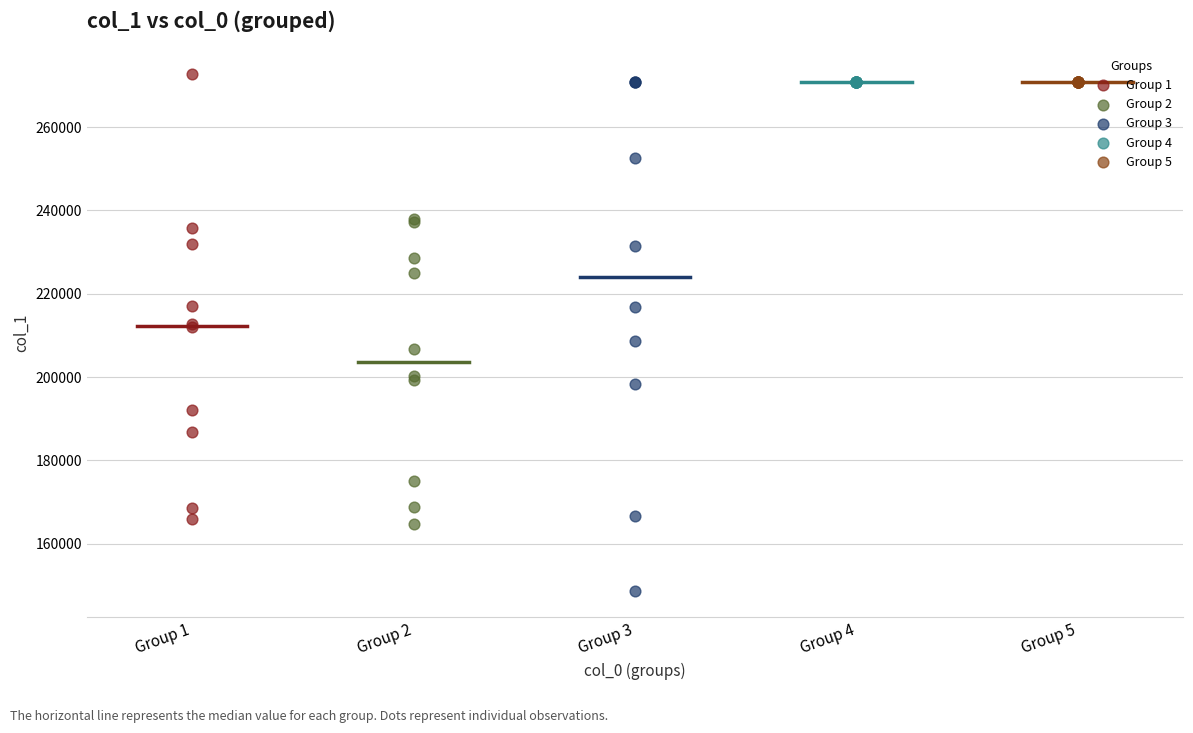

Which series contains the highest Y value?

Group 1